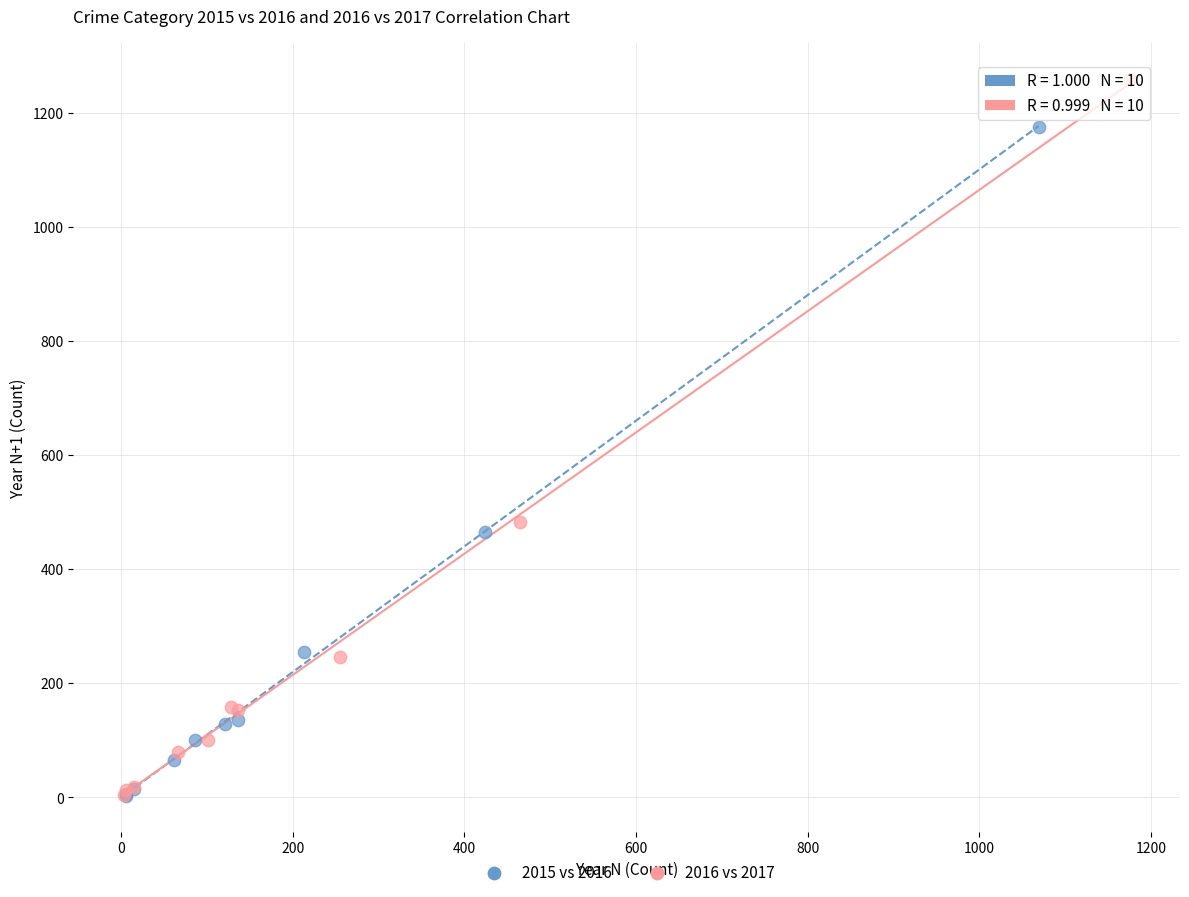

Which series has the widest spread of Y values?

2016 vs 2017